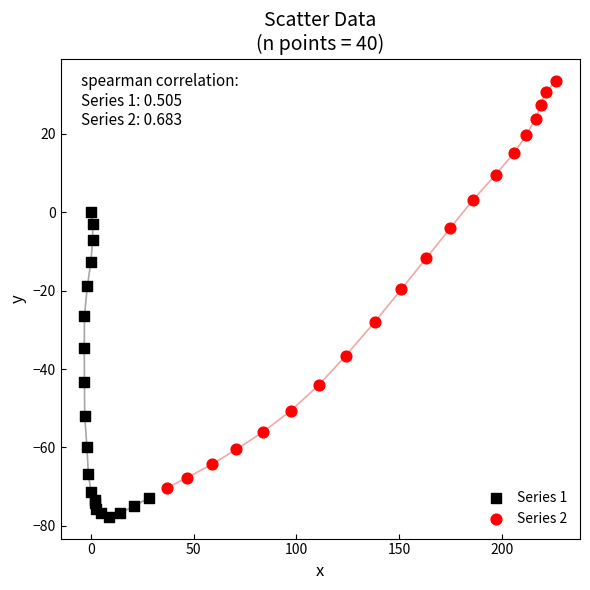

Which series contains the highest Y value?

Series 2